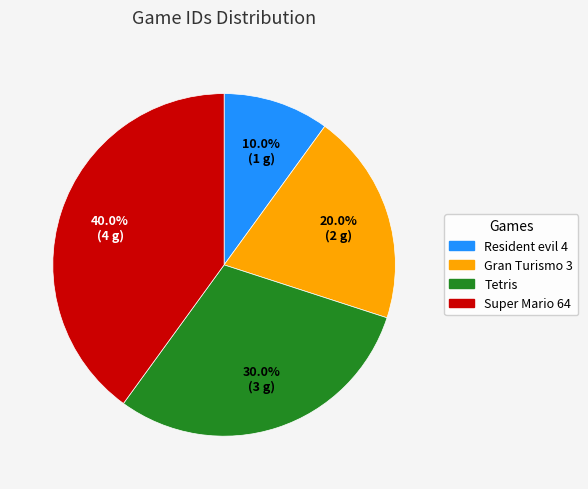

The Resident evil 4 slice represents 18% of the pie. True or false?

False